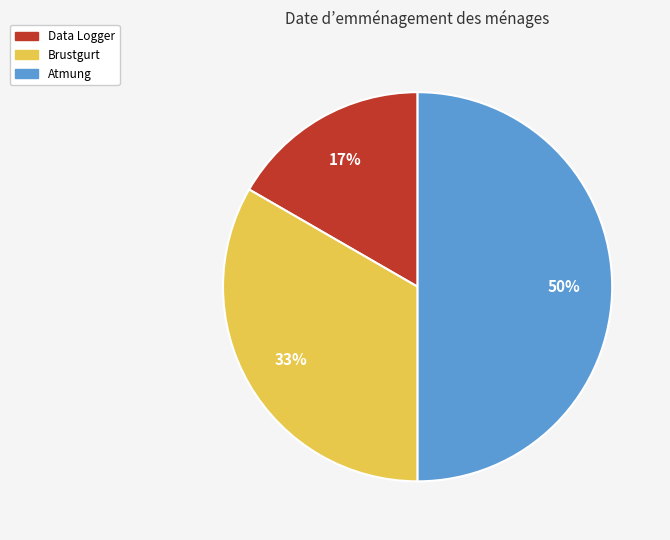

True or false: Data Logger accounts for 5% of the total.

False